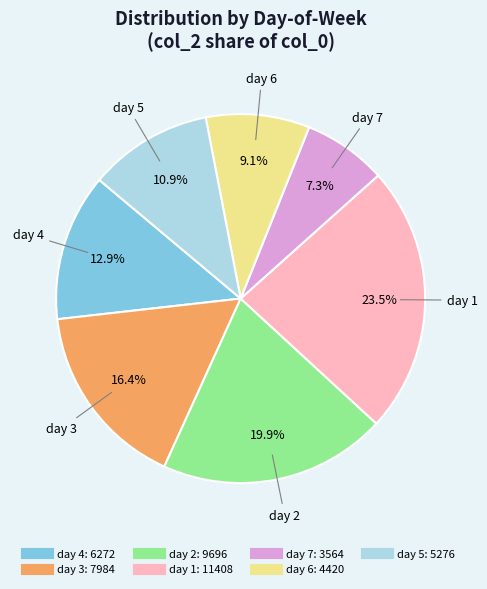

Is there a majority slice in this chart?

No